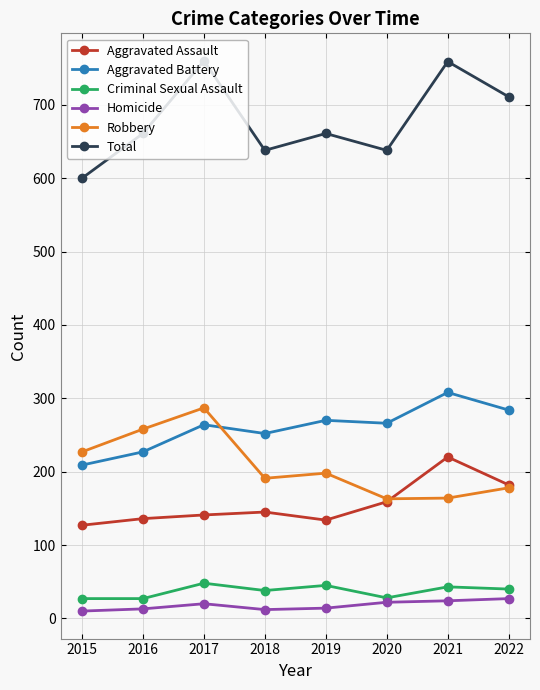

True or false: Aggravated Battery and Criminal Sexual Assault intersect in this chart.

False